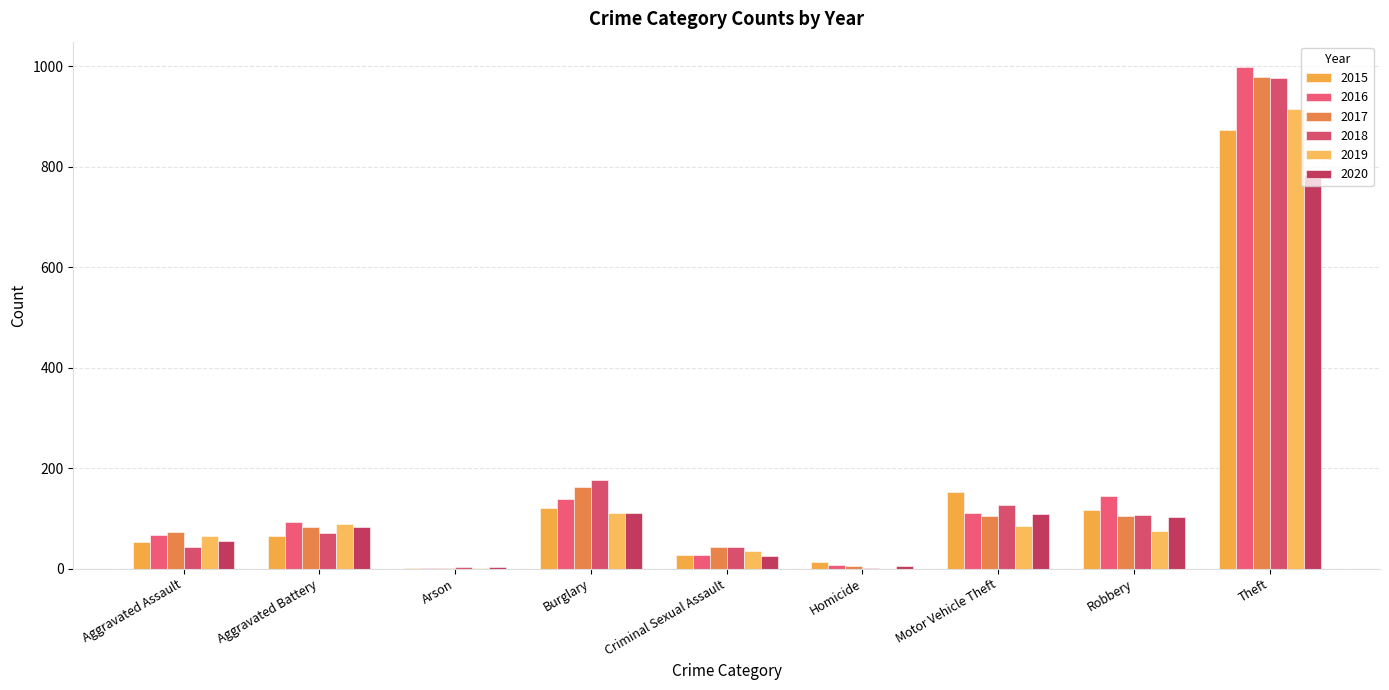

What are all the series names shown in the legend?

2015, 2016, 2017, 2018, 2019, 2020